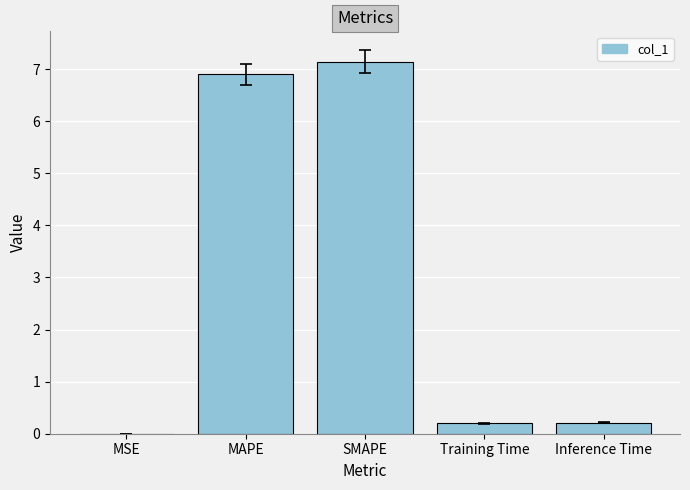

Are the bars grouped side by side (vs. stacked)?

No